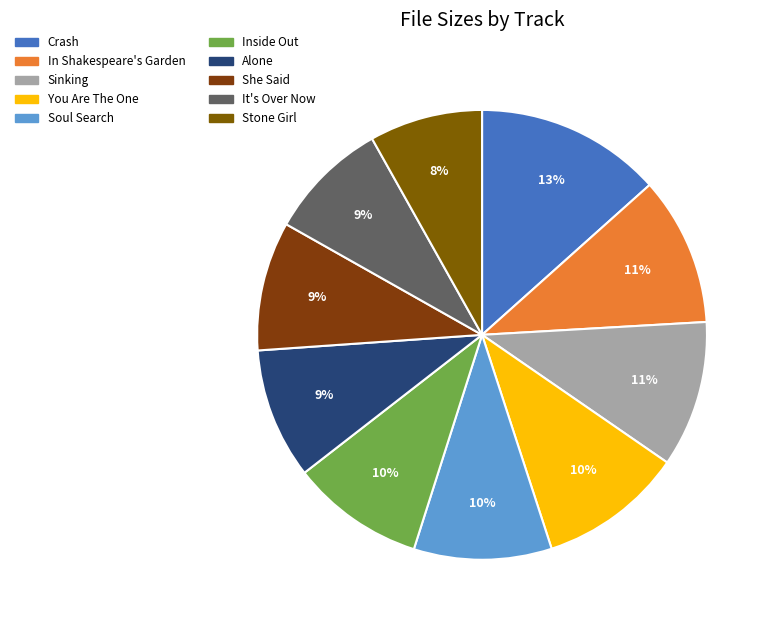

How many slices are in this pie chart?

10